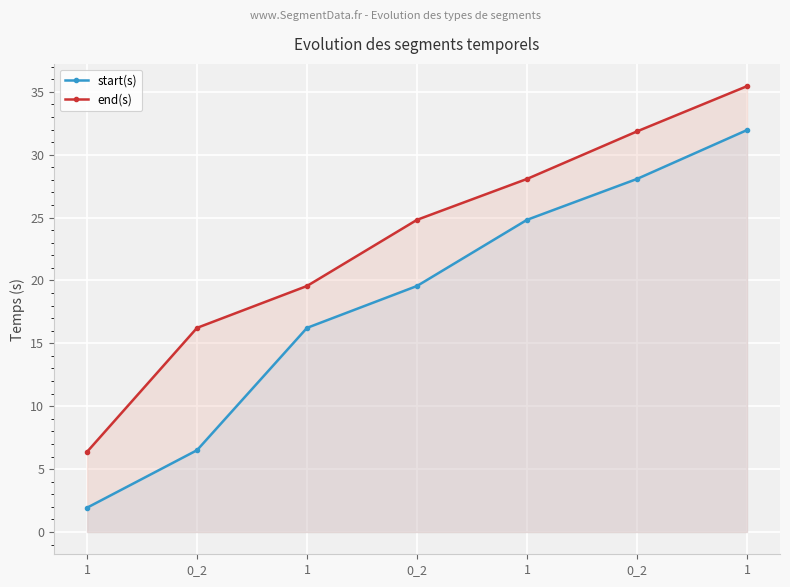

Which series has the widest spread of values?

start(s)